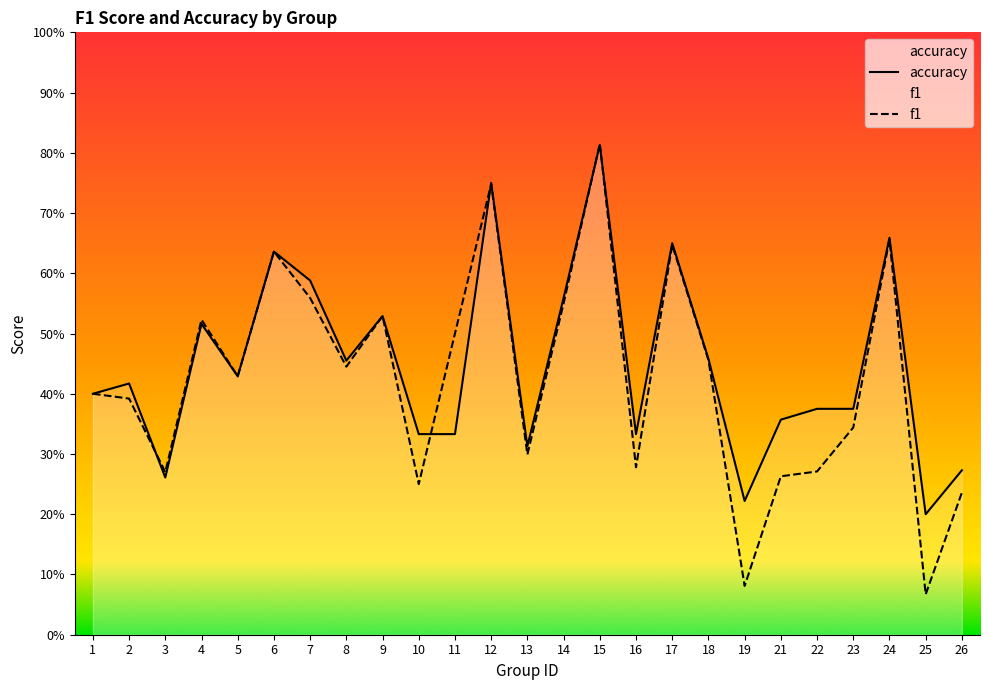

What is the sum of the accuracy values at 8 and 12?

1.2